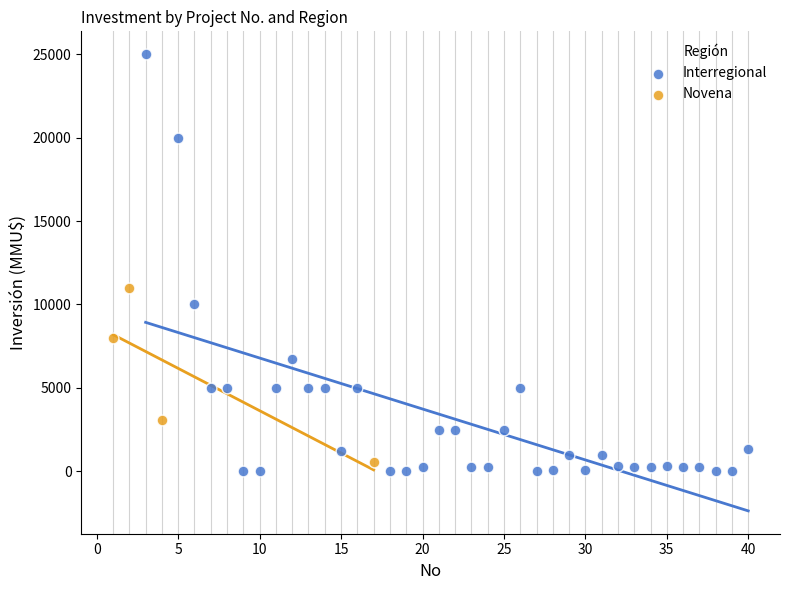

Which series reaches the maximum Y coordinate?

Interregional